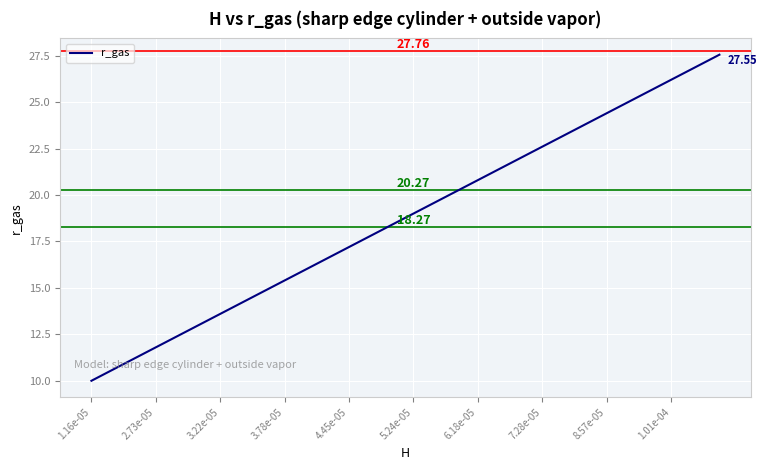

What is the difference between the second highest and minimum values?

17.1